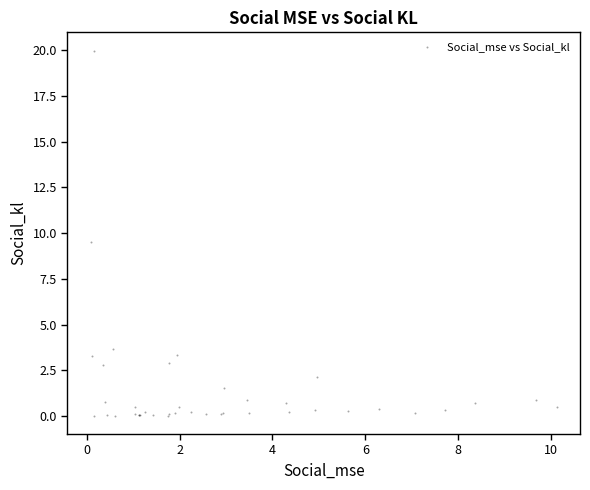

What Y value in the scatter plot is closest to 10?

9.5